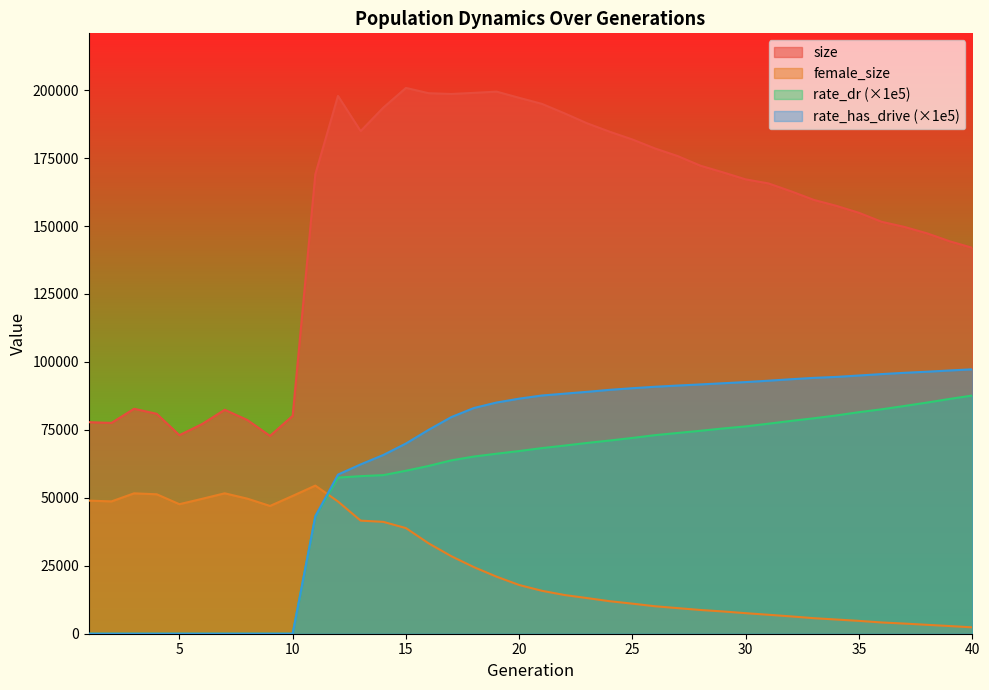

How many times do rate_dr and female_size cross each other?

1